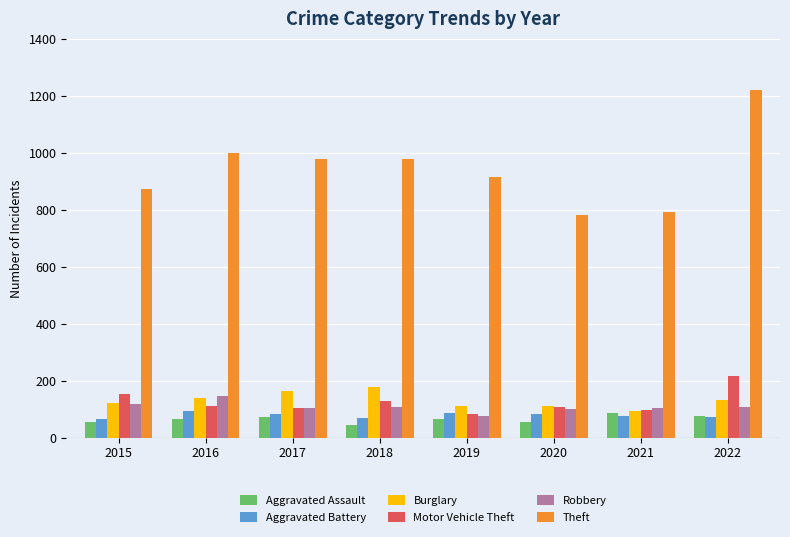

What is the difference between the Burglary values at 2016 and 2020?

29